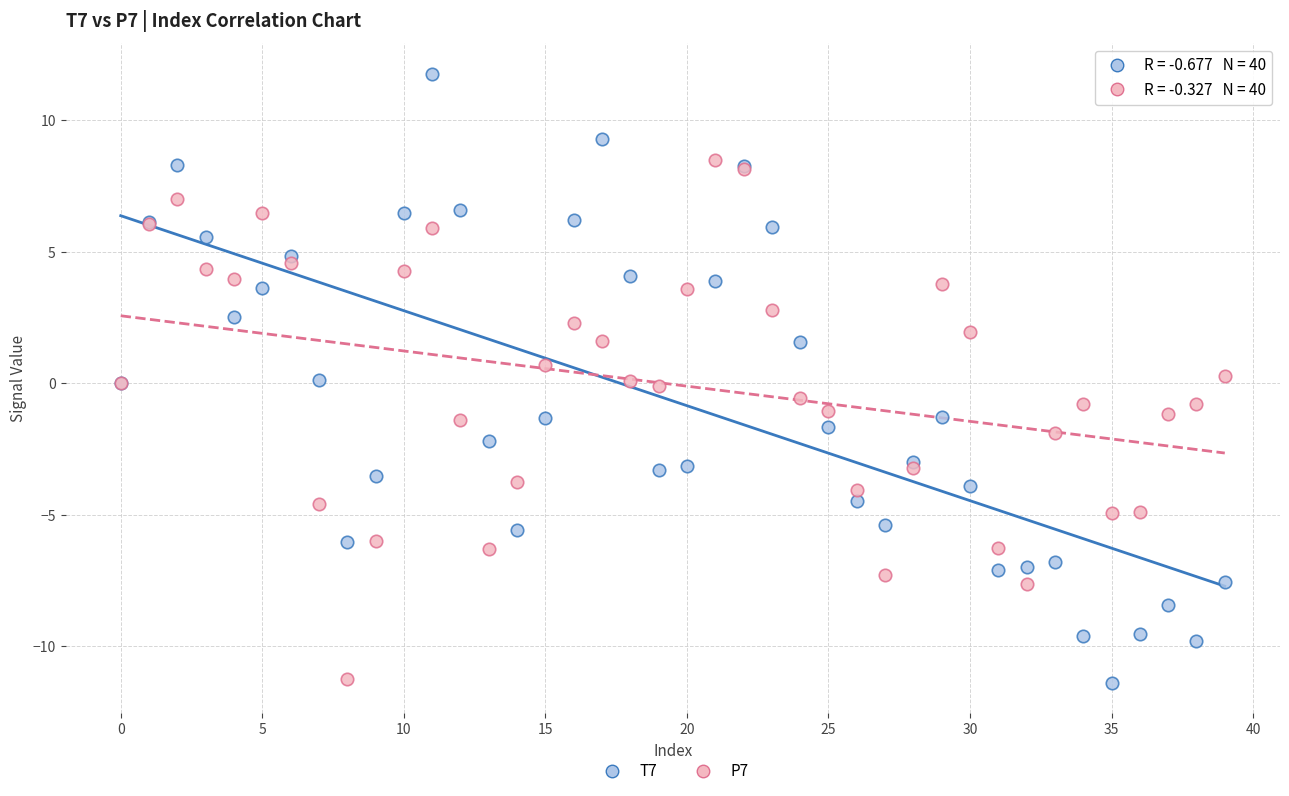

Which series has the largest Y range (max minus min)?

T7